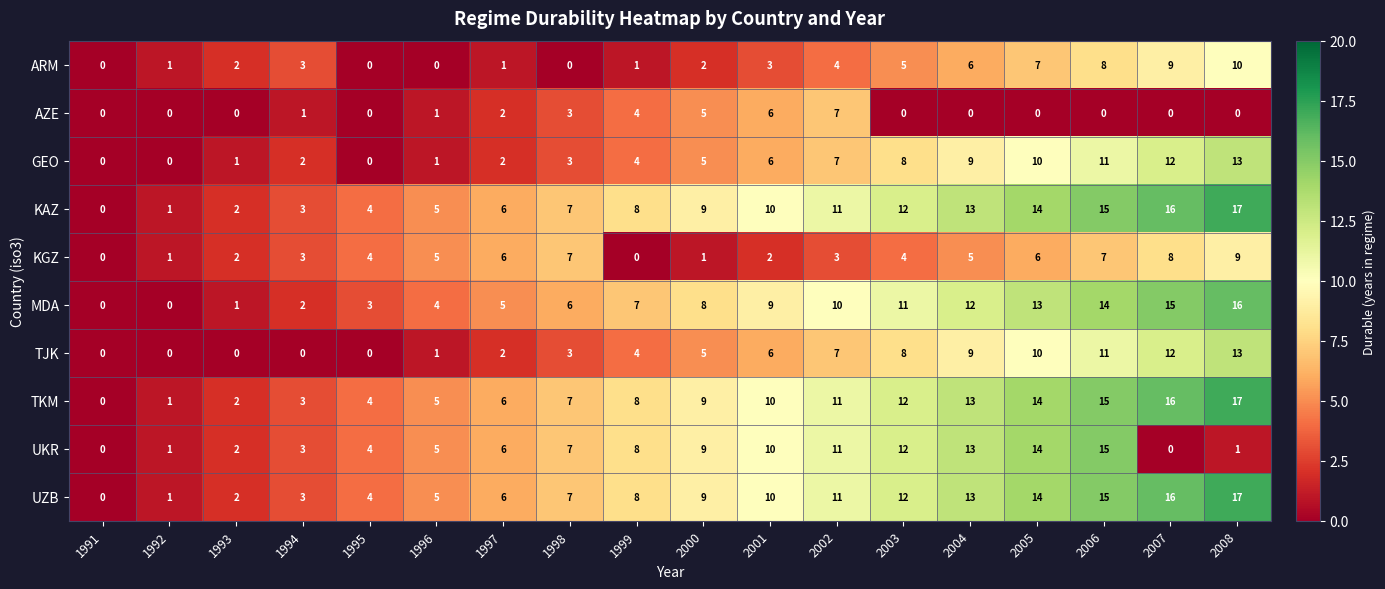

Which label corresponds to the largest value in the chart?

2008